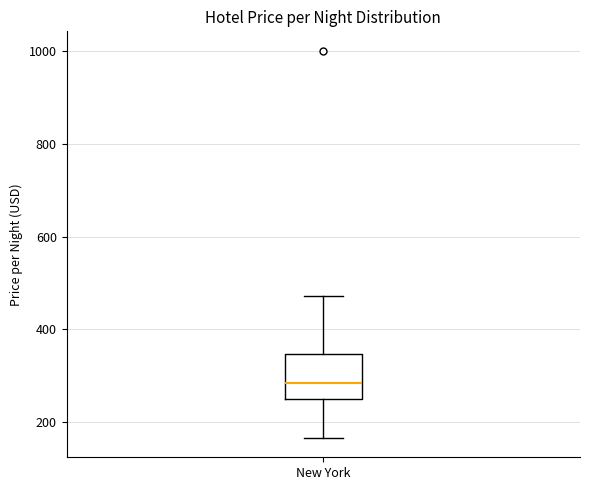

Where does the median line of the box for New York sit on the y-axis? The values are not printed on the chart, so give them approximately, as read against the axis.

280